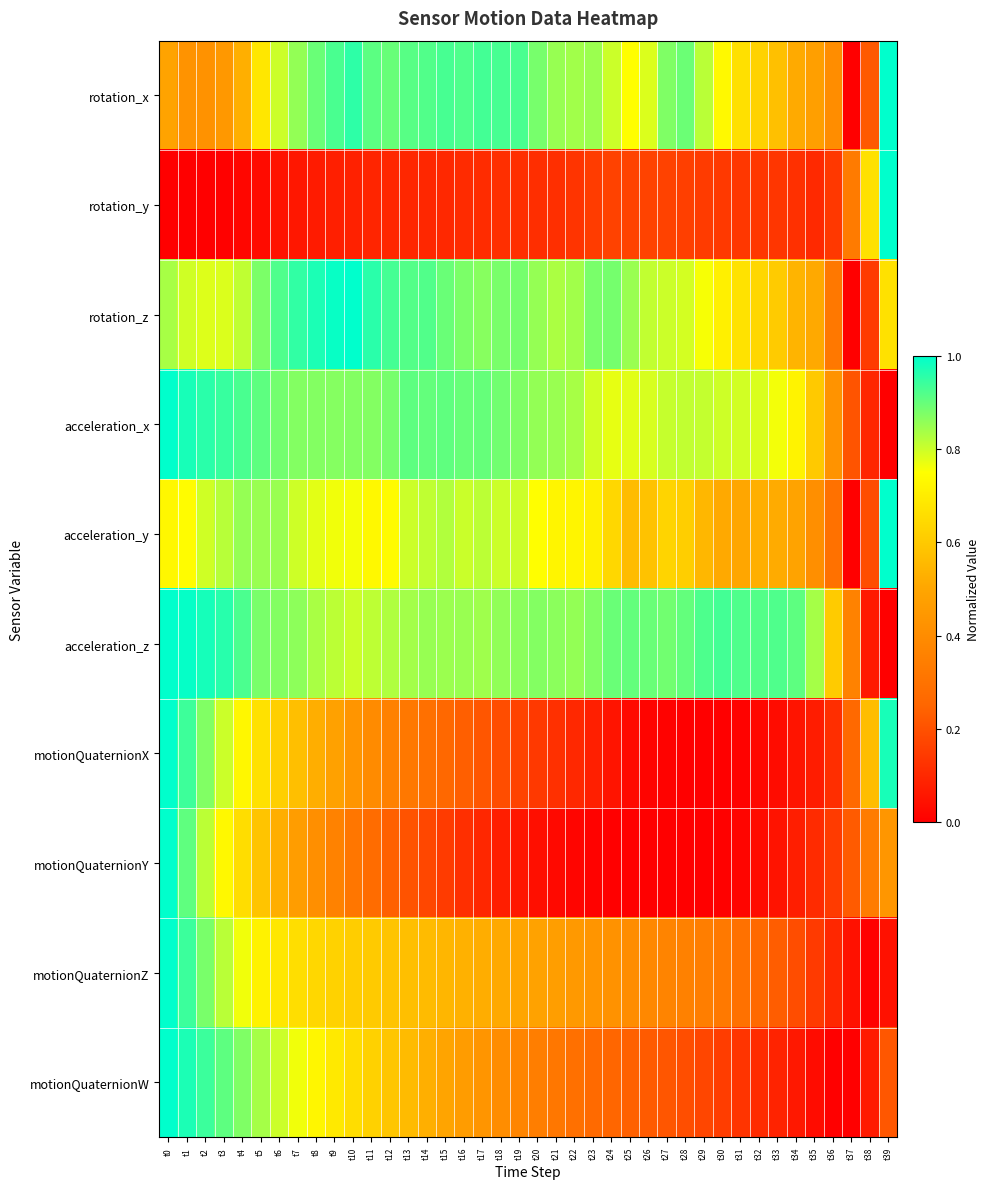

How many categories are shown in the chart?

40